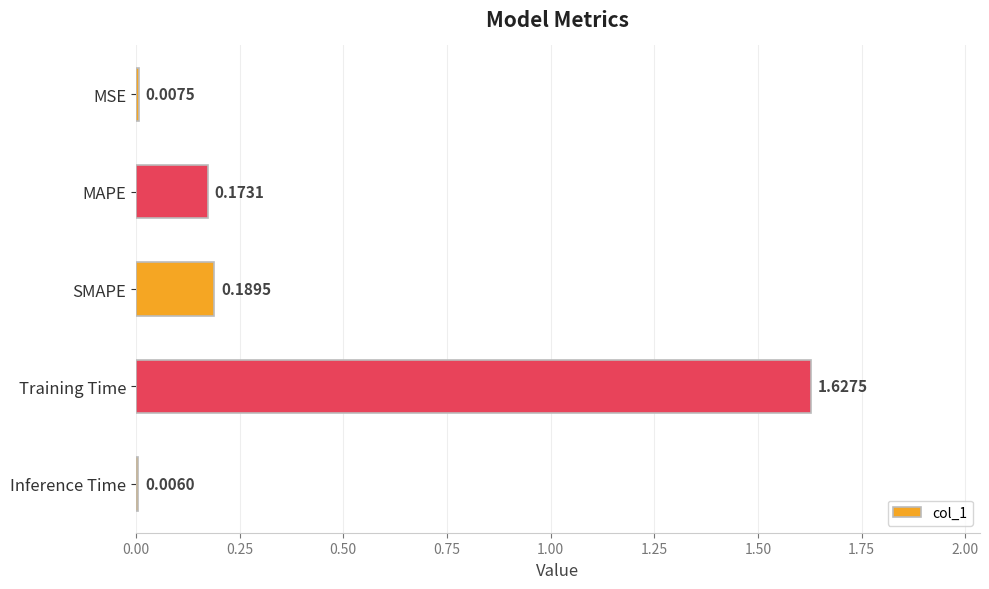

At which category does the chart reach its peak across all series?

Training Time